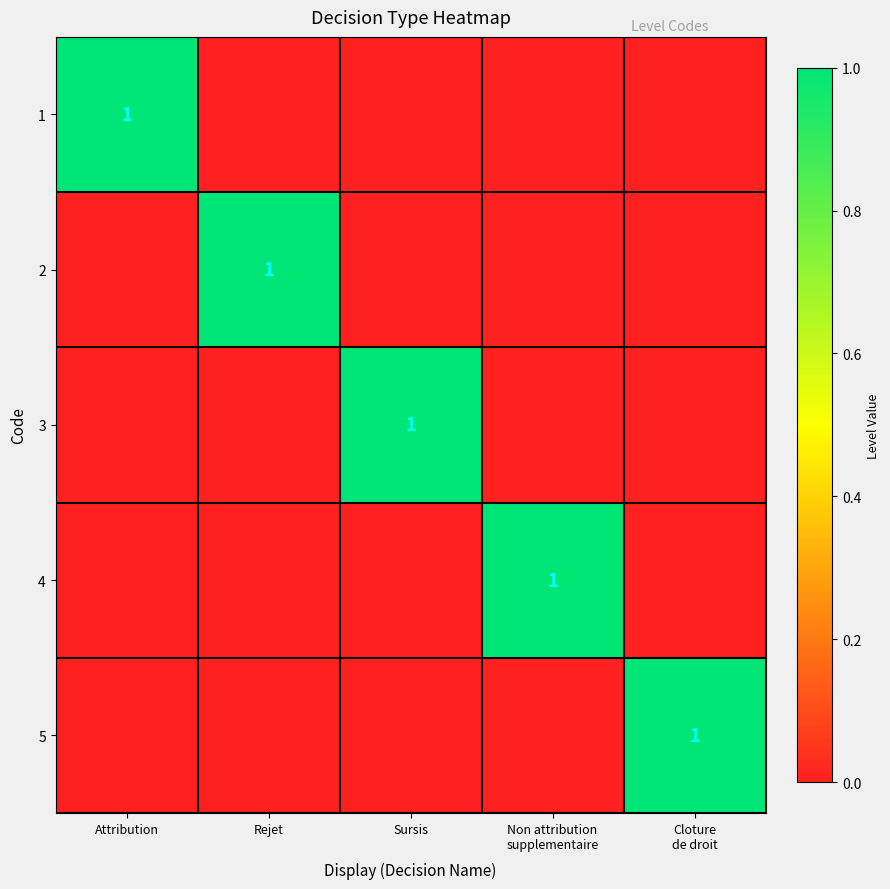

The 1 series shows 1 at Attribution. True or false?

True